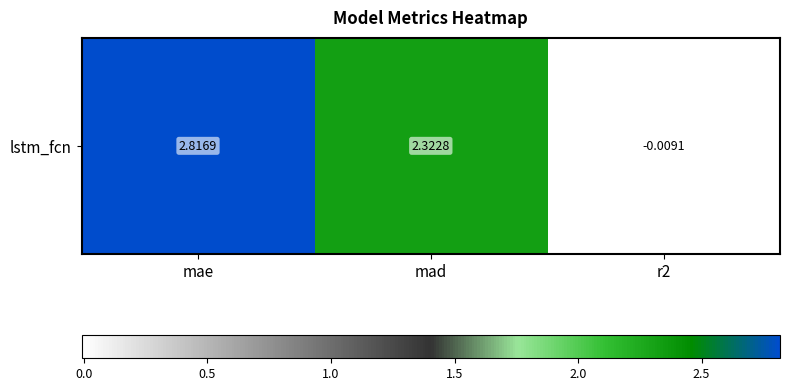

Reading right to left, list all the values displayed in this chart.

-0.0	2.3	2.8